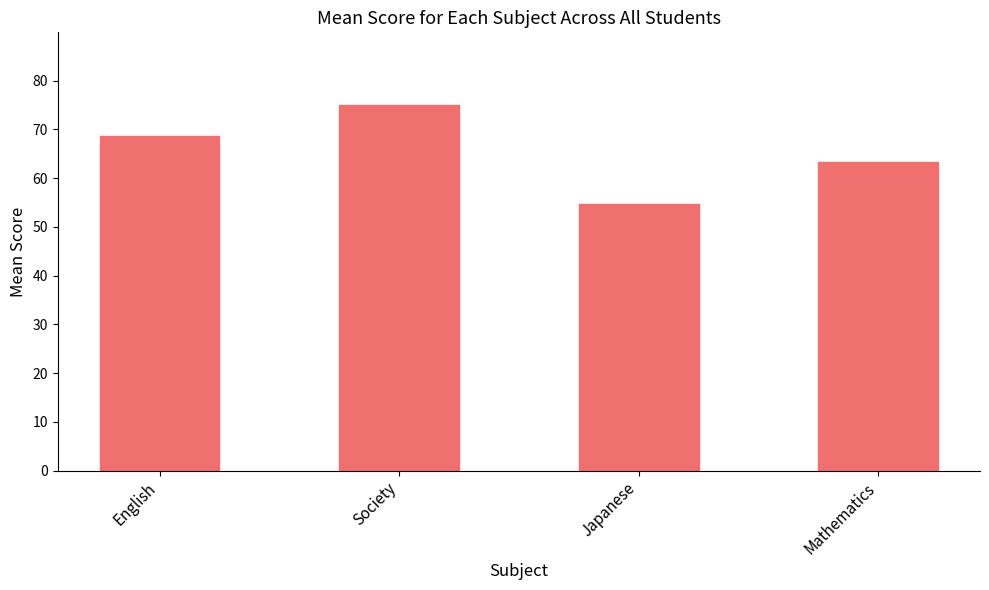

What is the label of the 3rd bar from the left?

Japanese